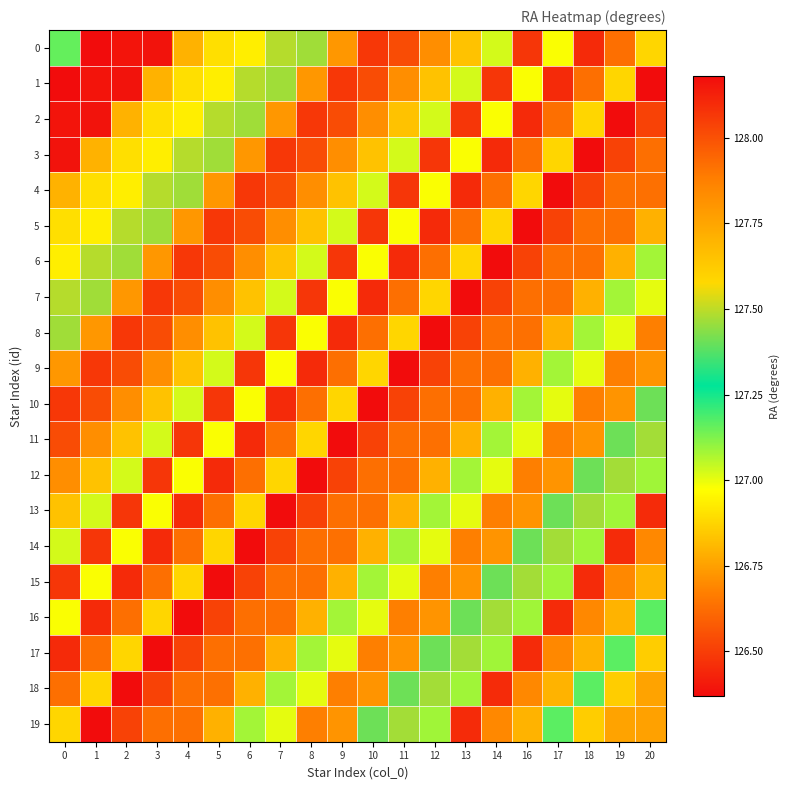

At which category is the sum across all series the highest?

13